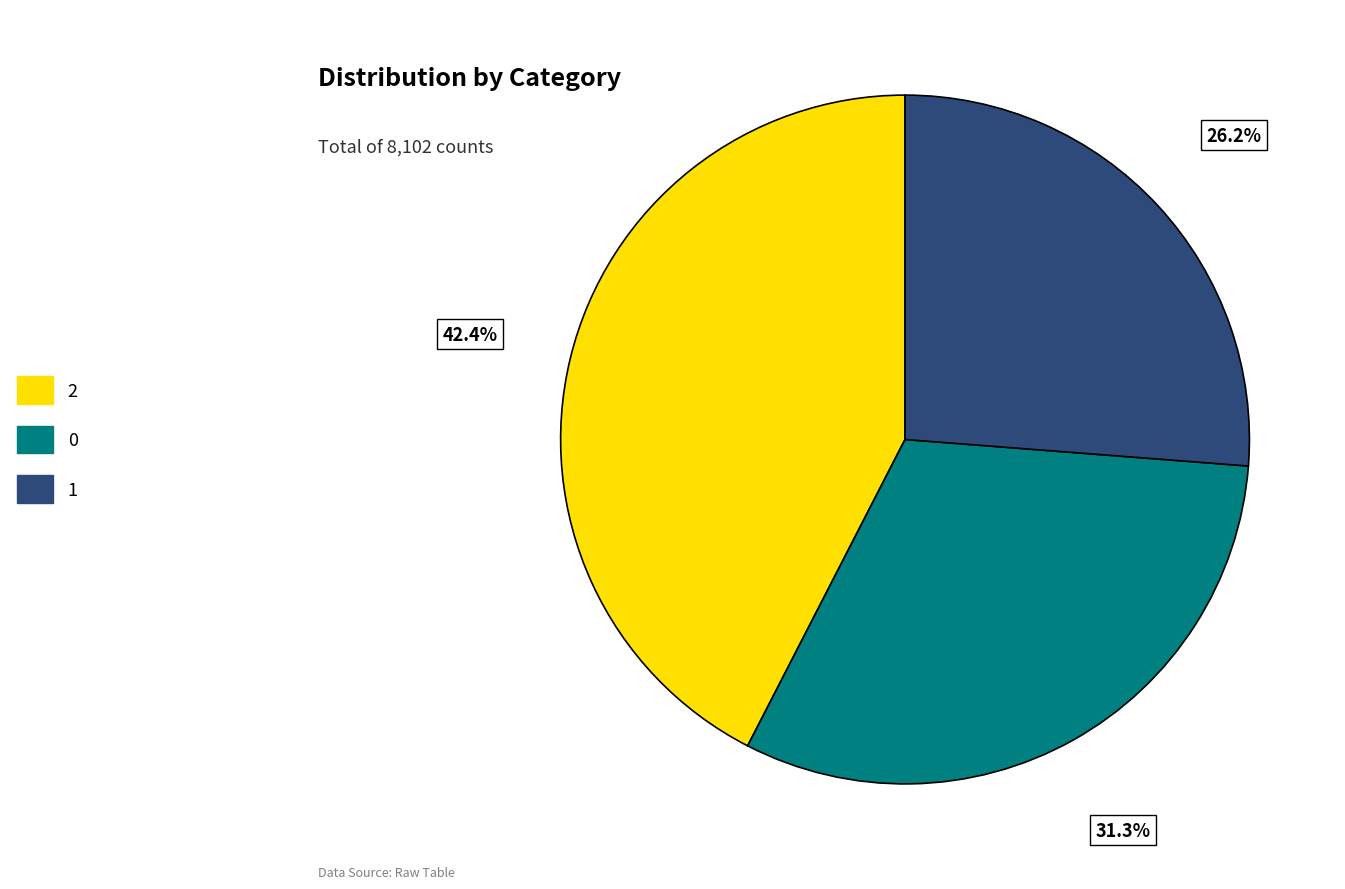

Is 0 the majority of the pie?

No